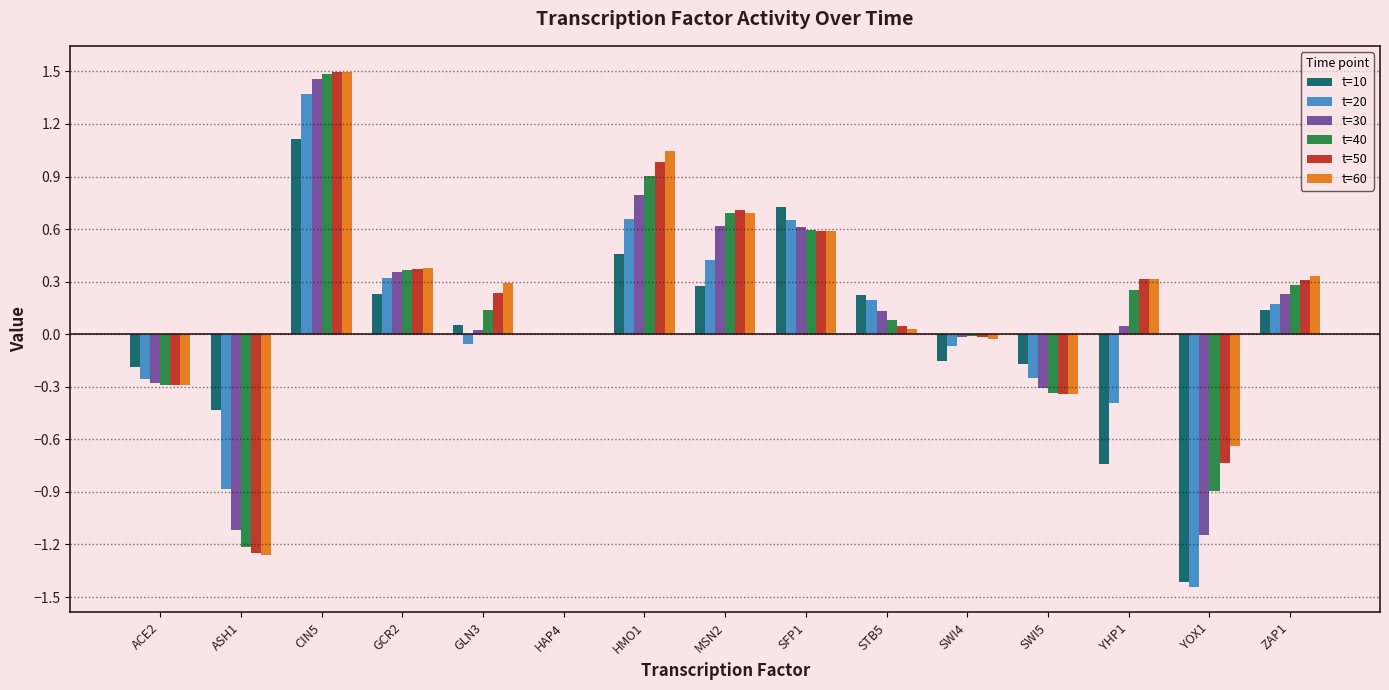

Is it true that t=20 equals -0.4 at SWI5?

False